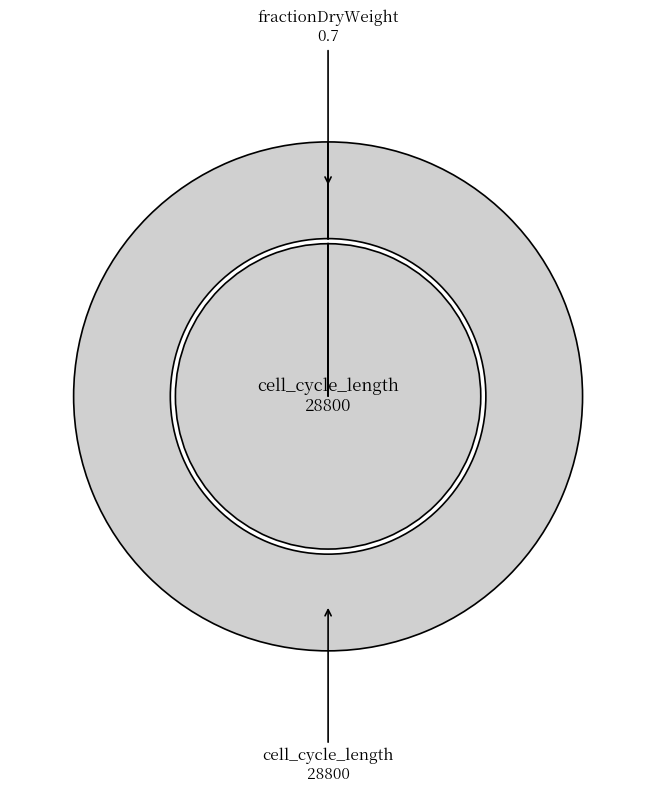

How many segments does this pie chart have?

2